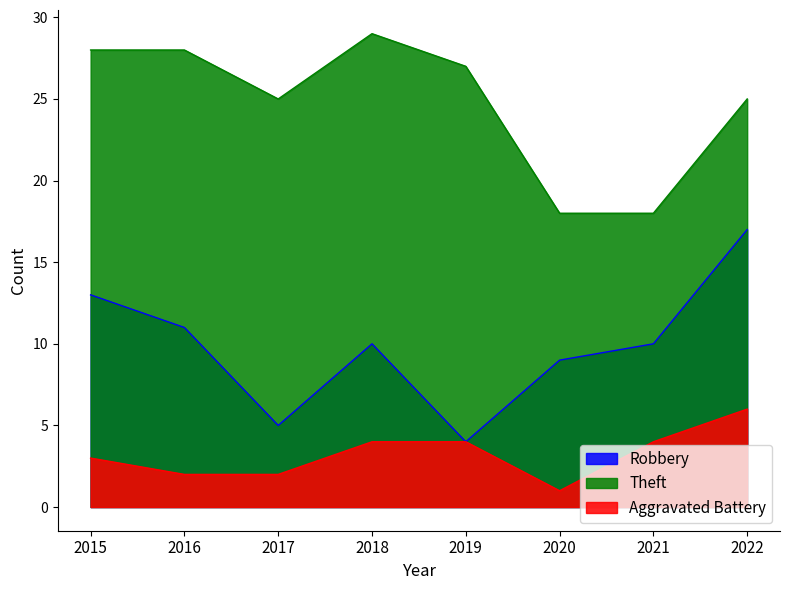

The value of Robbery at 2016 is 11. True or false?

True